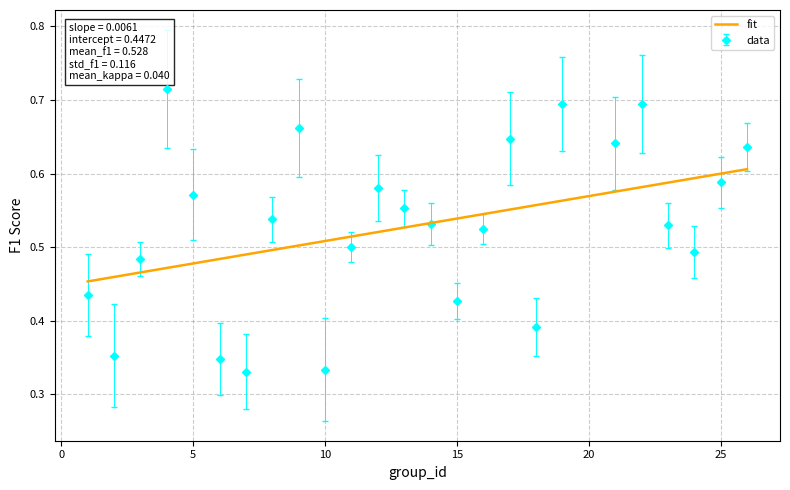

Rank the series by their maximum value, from lowest to highest.

fit, data